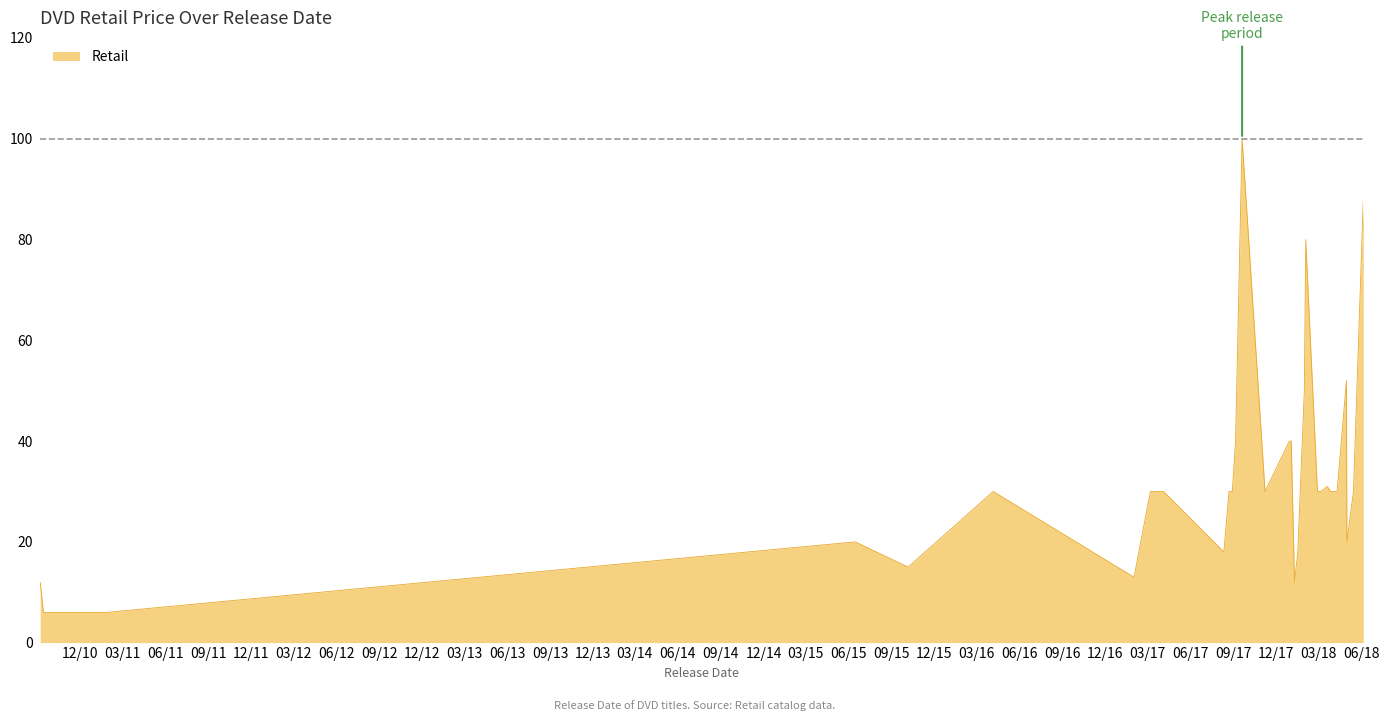

What is the sum of all values?

990.3